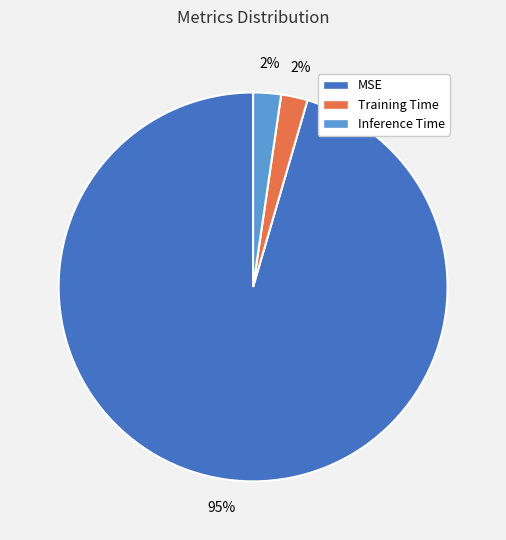

Which slice is the largest?

MSE